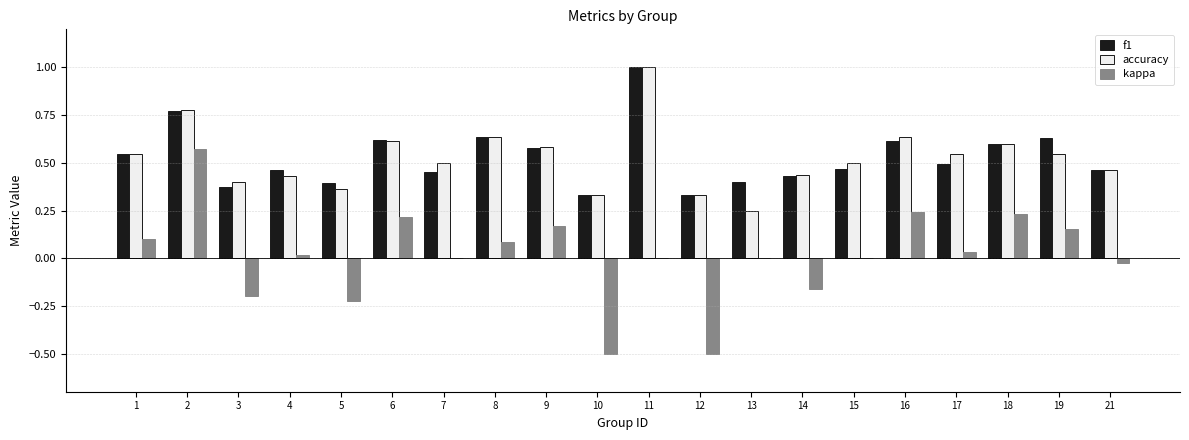

What is the total value across all series at 7?

1.0